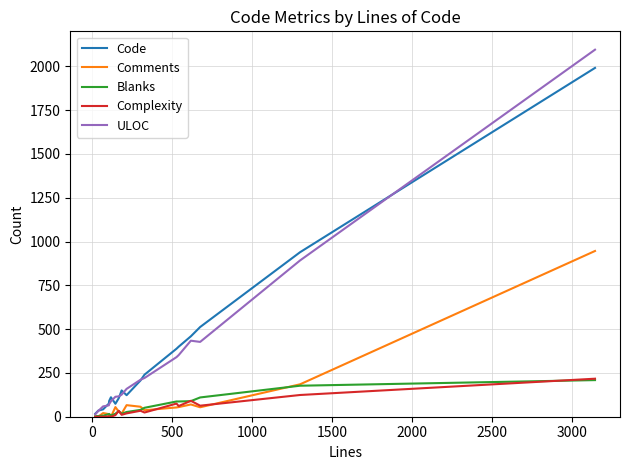

Which series has the largest range (max minus min)?

ULOC